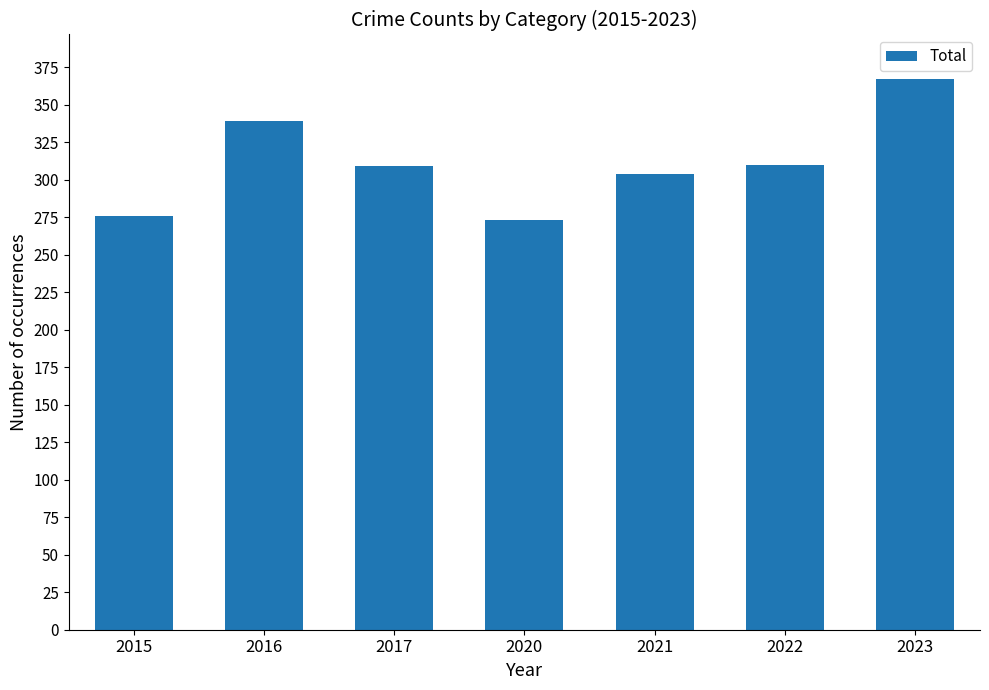

What is the difference between the values at 2016 and 2022?

29